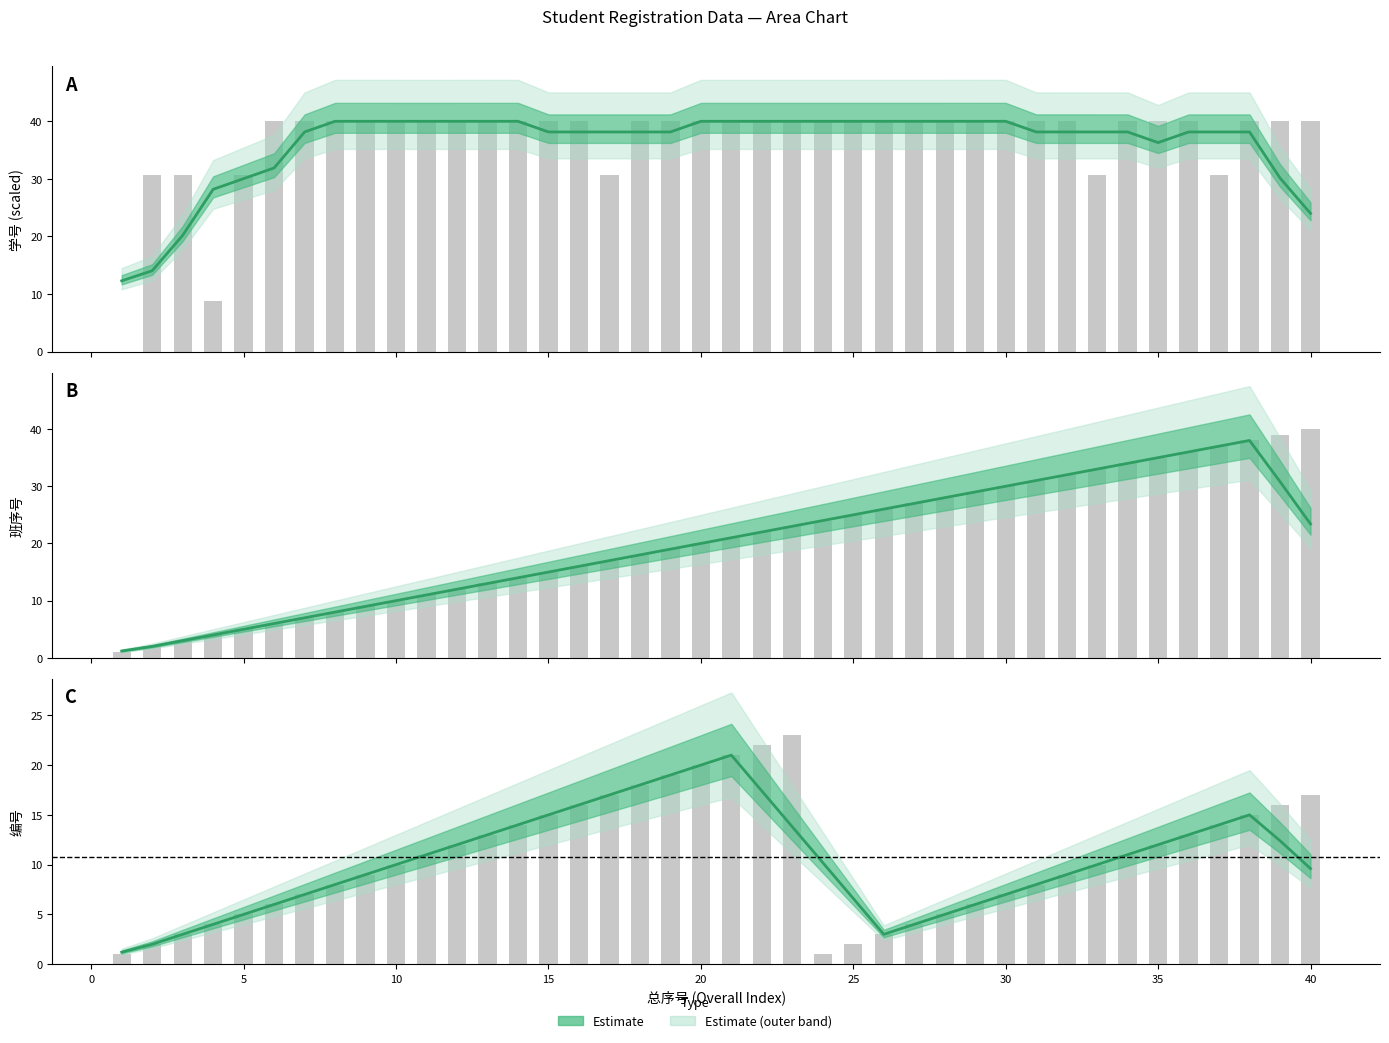

How many distinct data groups are displayed?

1